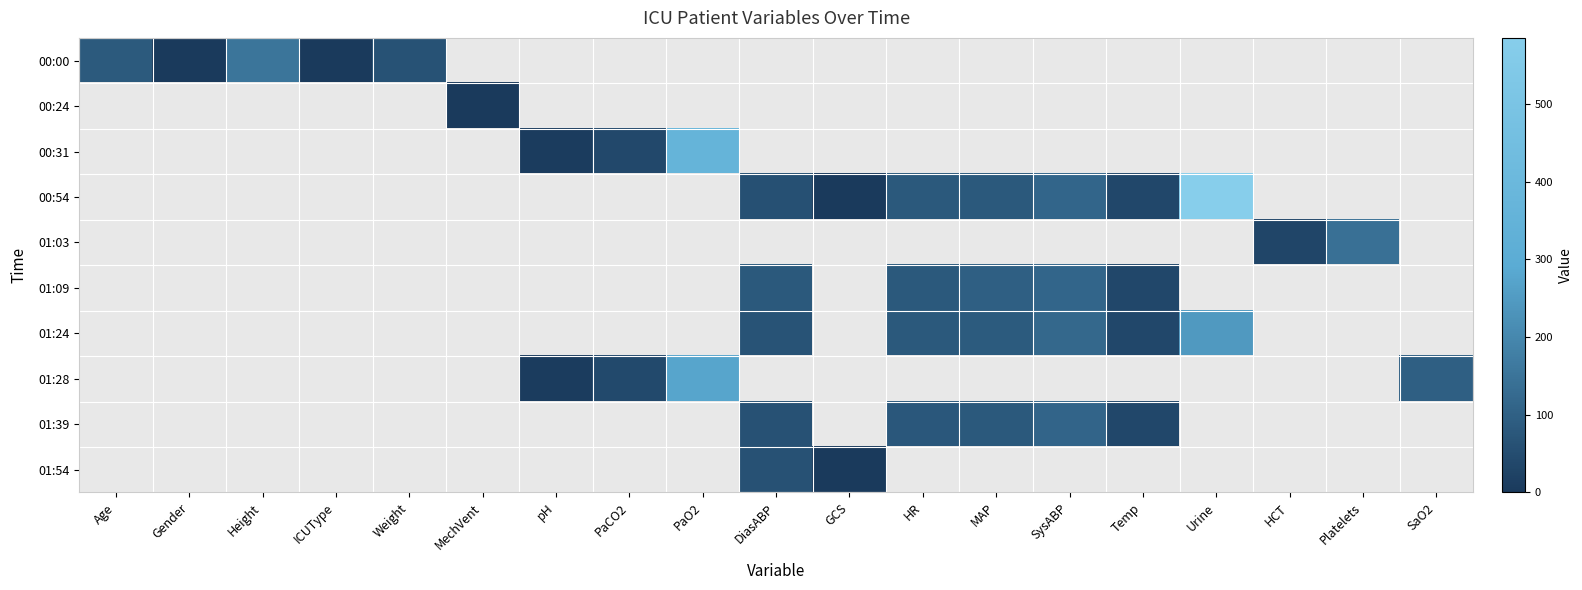

How many values in 01:54 are above zero?

2